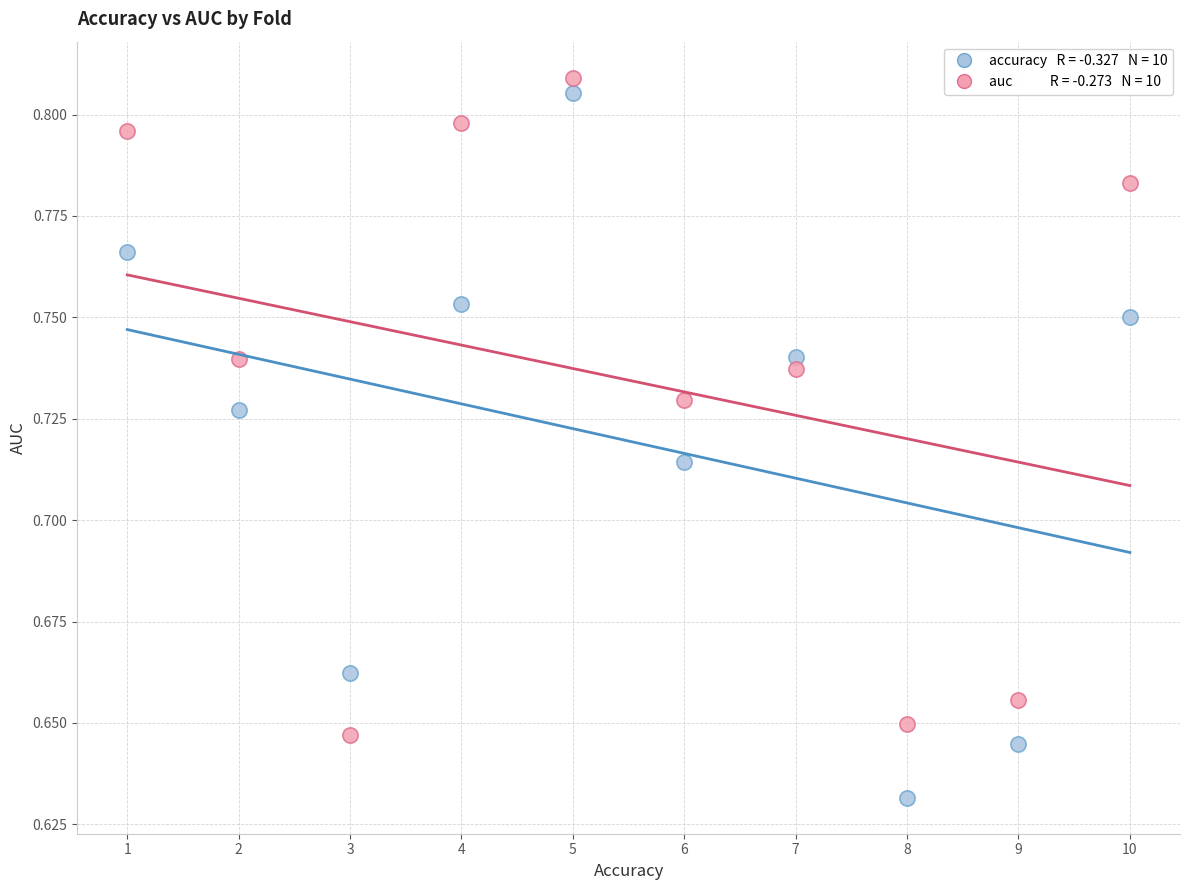

Across all data points, what is the range of X values (max minus min)?

9.0